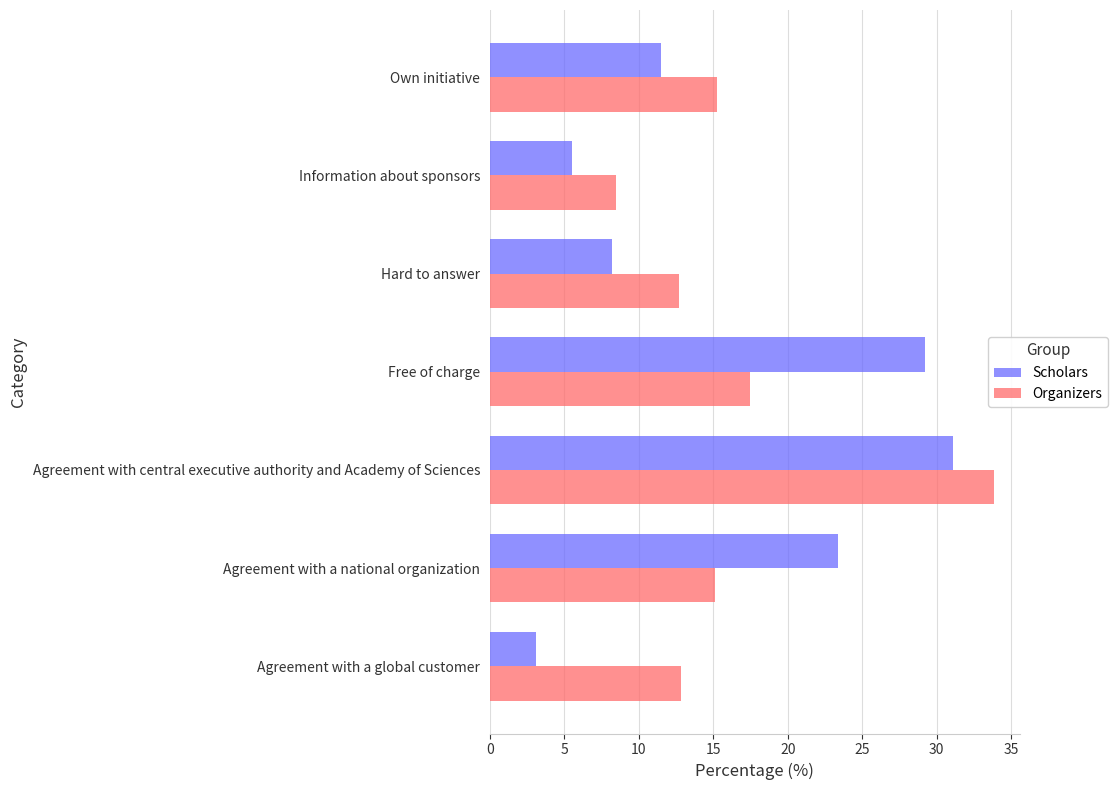

At which category is the sum across all series the highest?

Agreement with central executive authority and Academy of Sciences